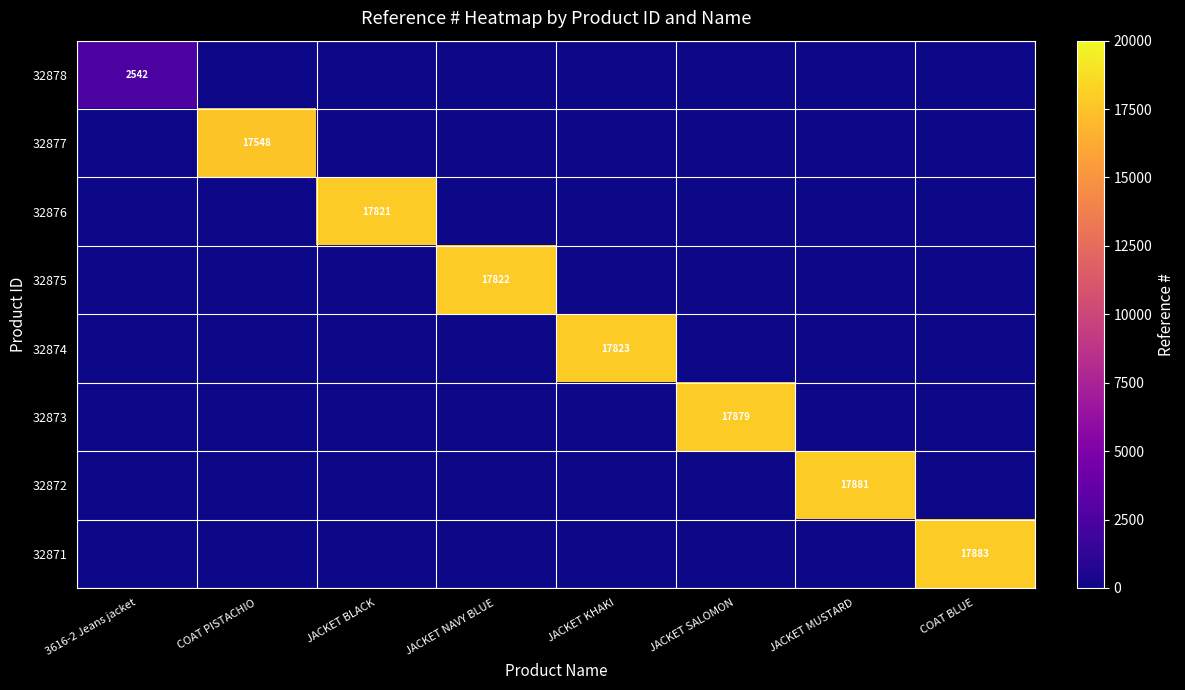

How many categories are shown in the chart?

8